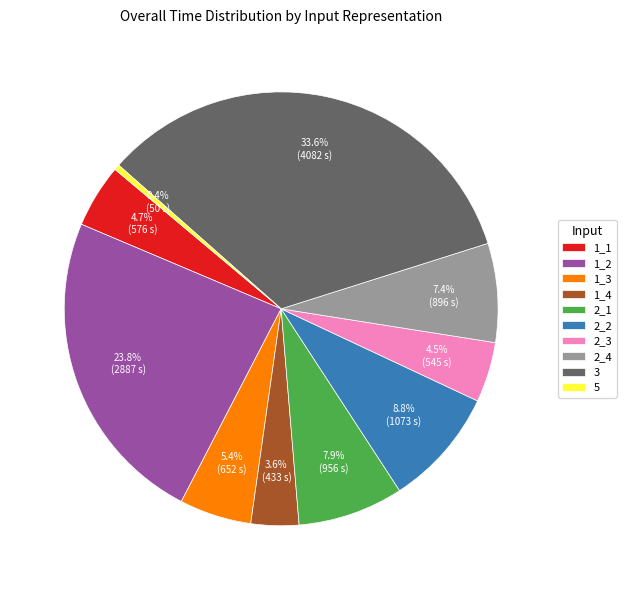

Does 1_3 represent more than half of the total?

No